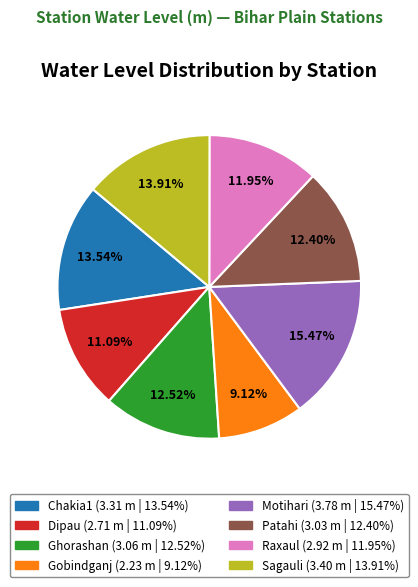

How many slices are in this pie chart?

8